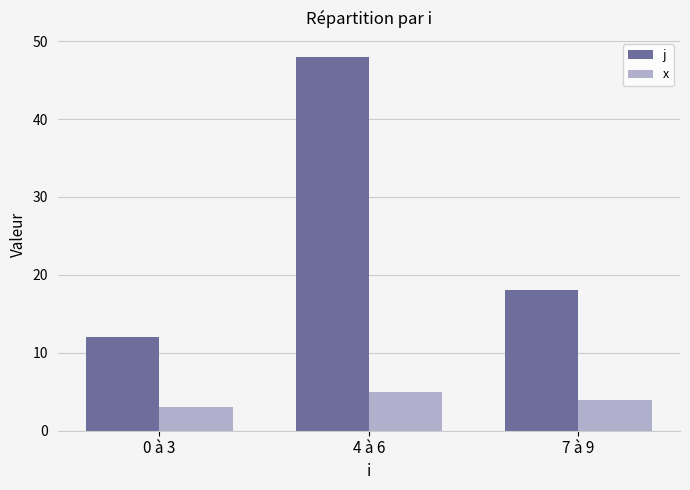

Which category has the highest value in the j series?

4 à 6